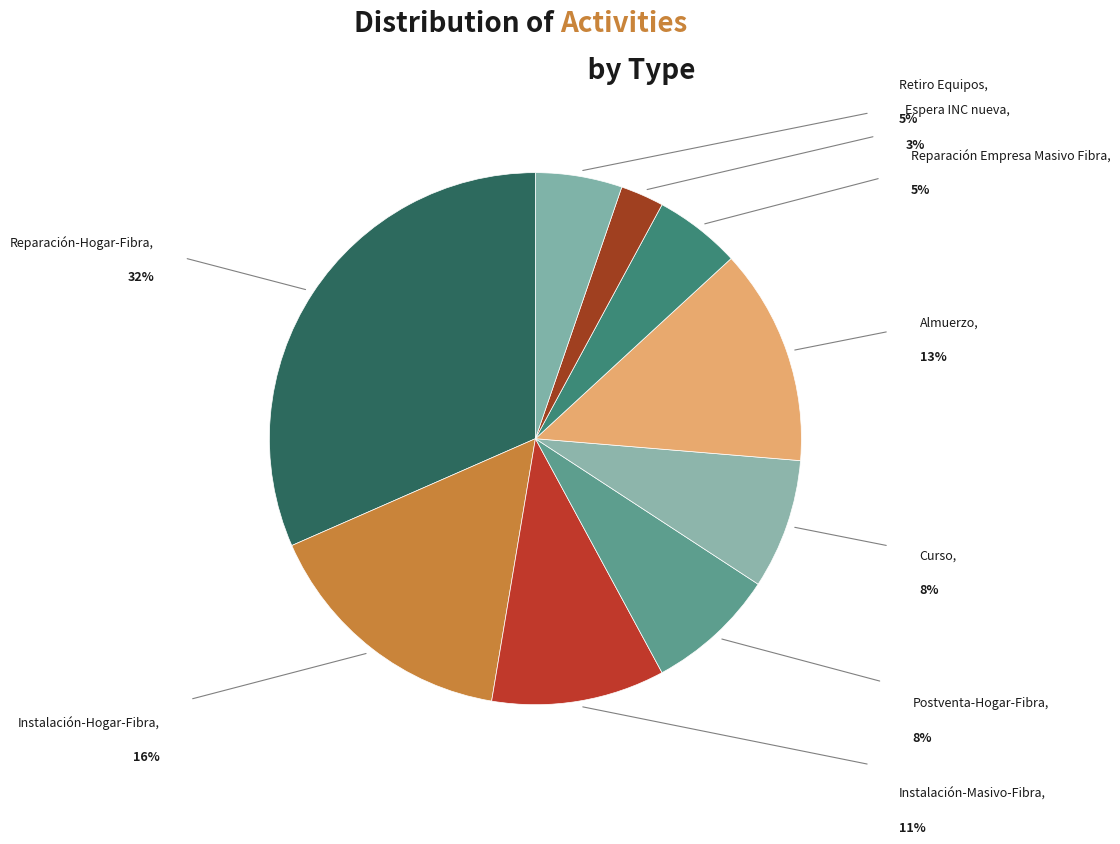

Count the number of slices in the pie.

9